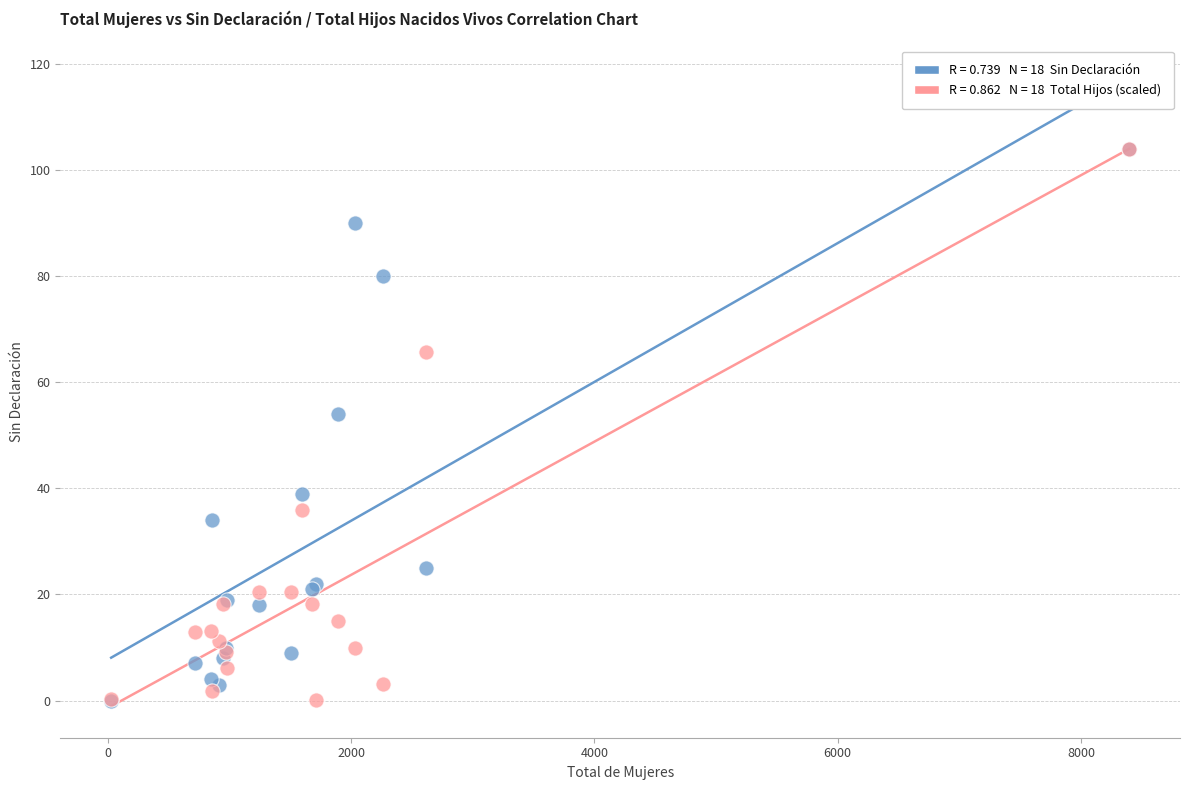

Across all series, what Y value is closest to 52?

54.0